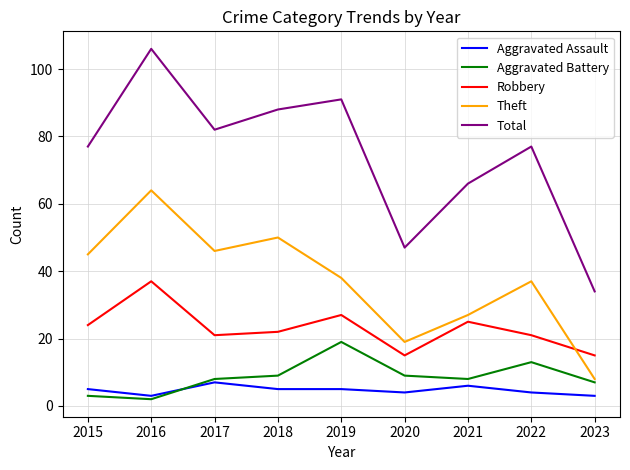

How many distinct data groups are displayed?

5